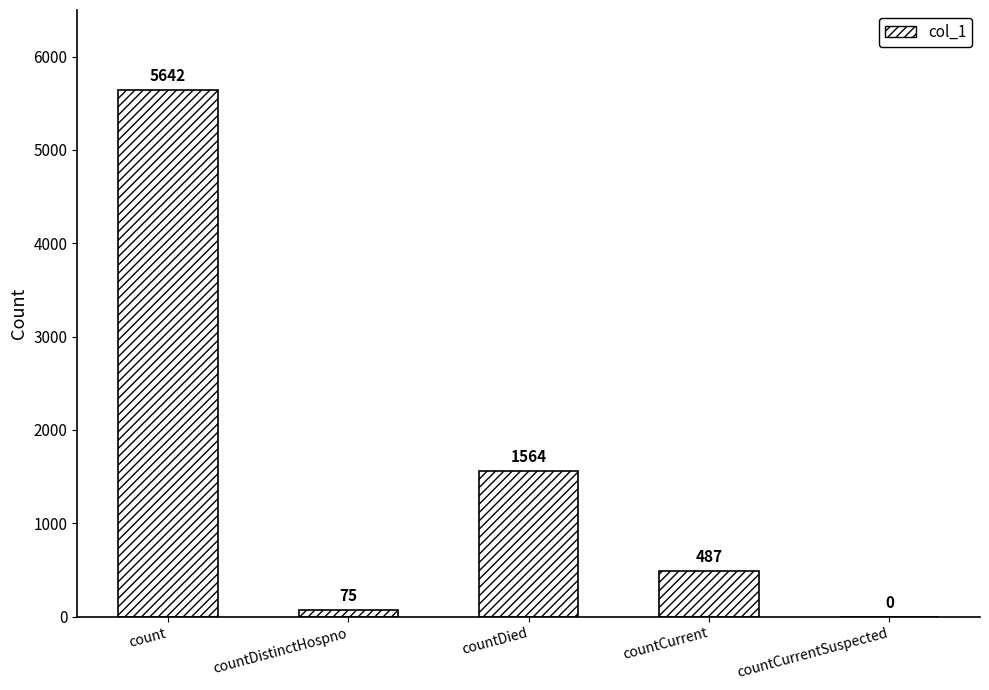

What is the sum of all values?

7768